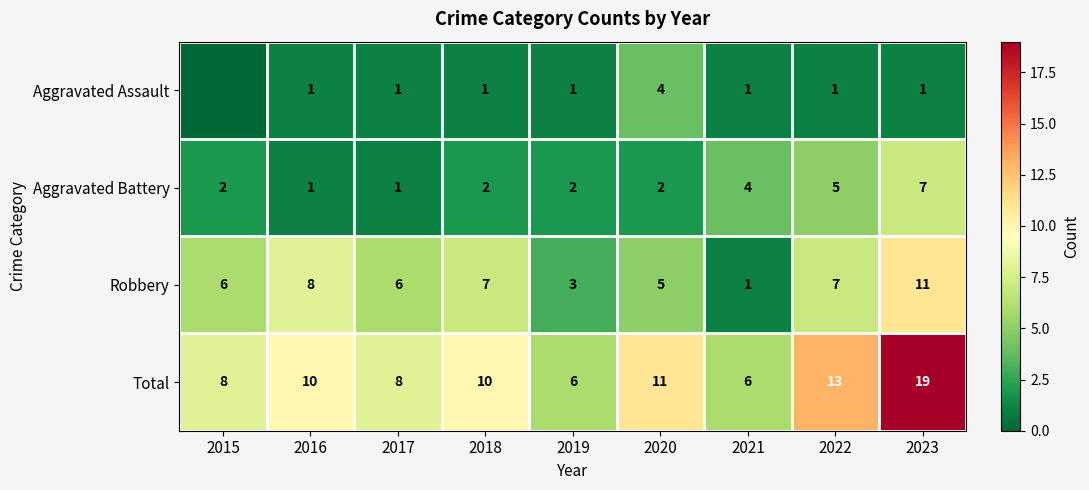

Which has a higher value, 2017 or 2019?

2017